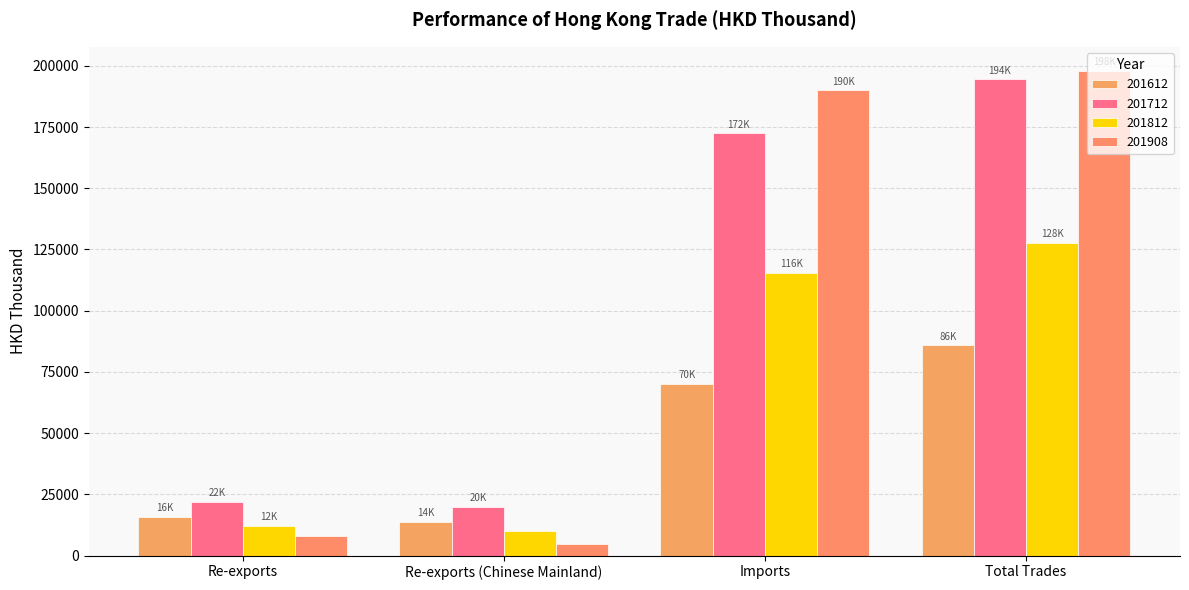

Between Imports and Total Trades, which series saw the biggest shift?

201712